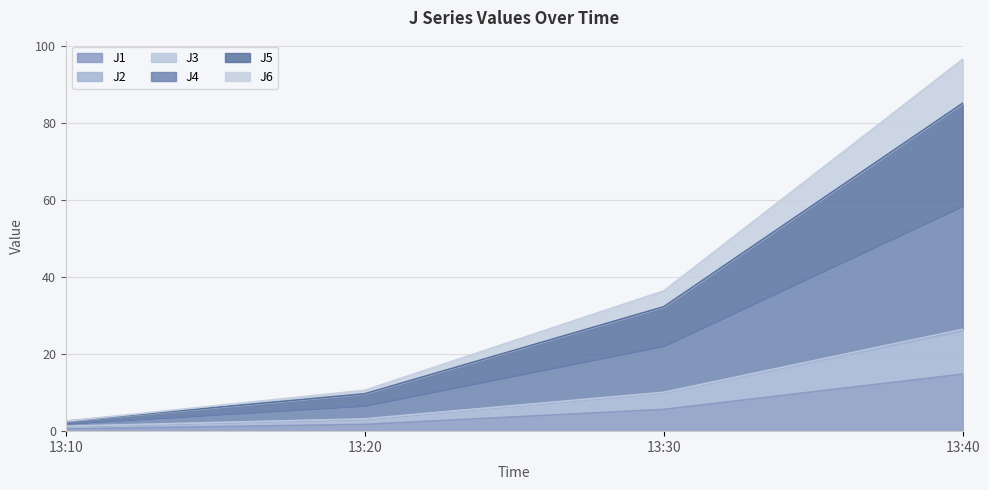

Which category has the highest value in the J1 series?

13:40